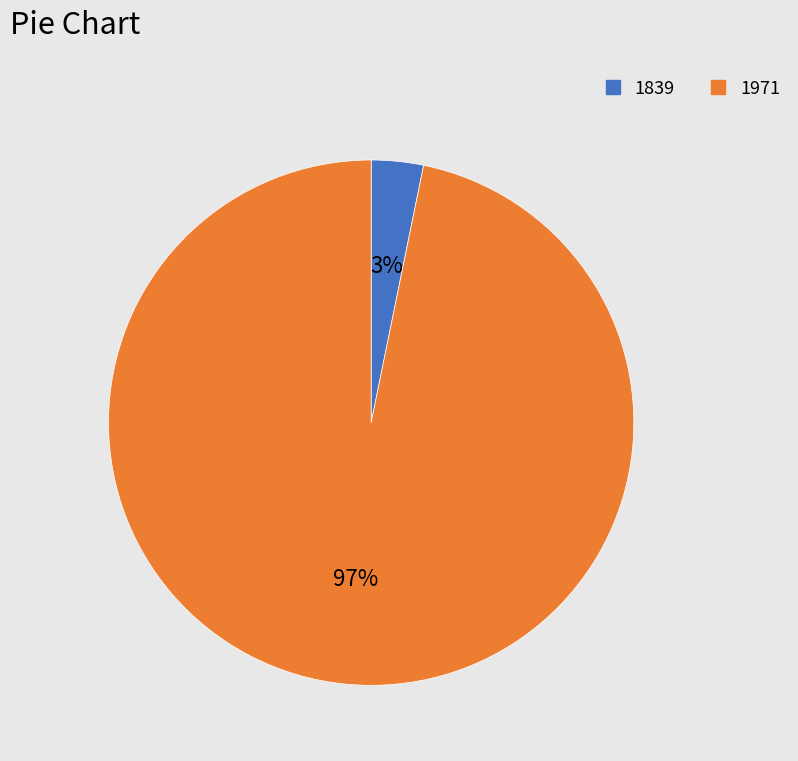

Count the number of slices in the pie.

2